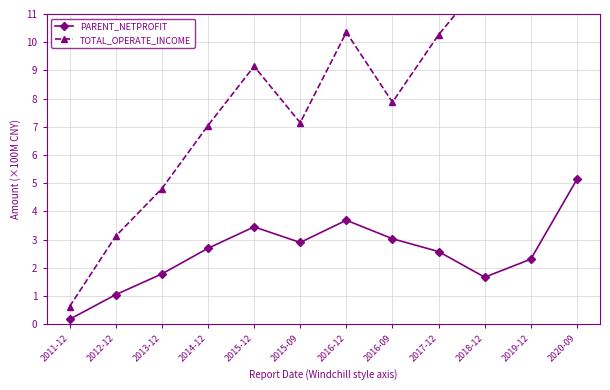

What is the average value of the TOTAL_OPERATE_INCOME series?

8.6